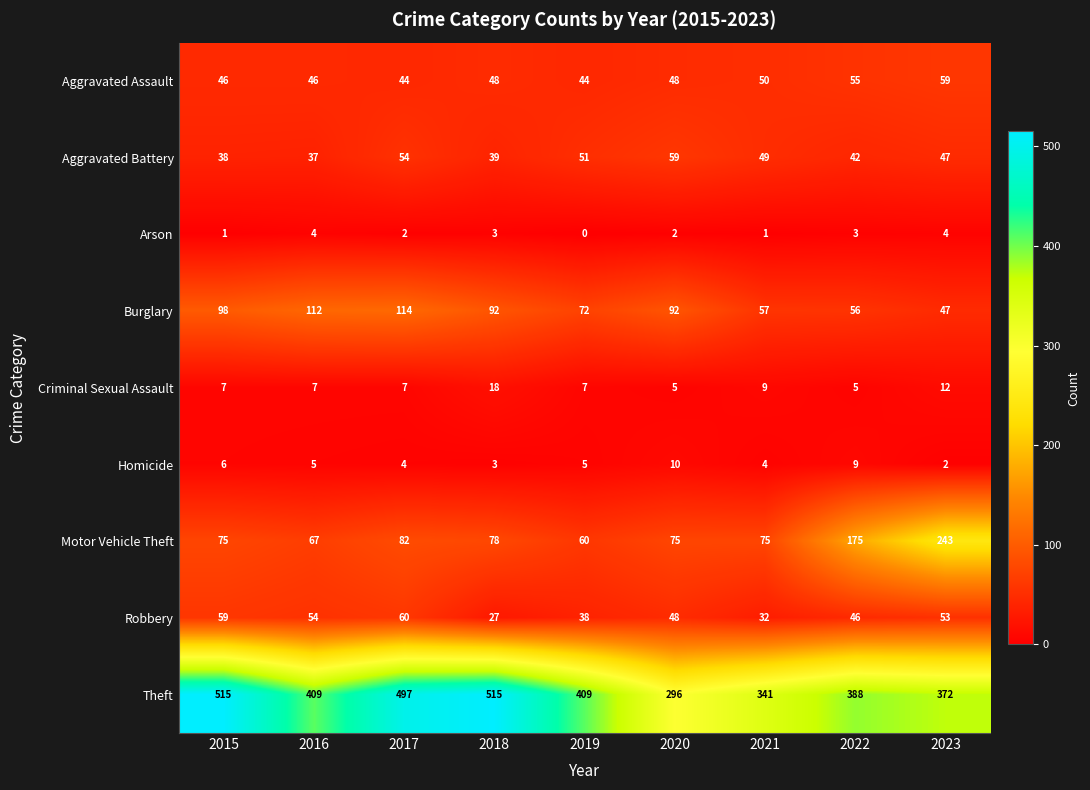

Count the number of categories in the chart.

9